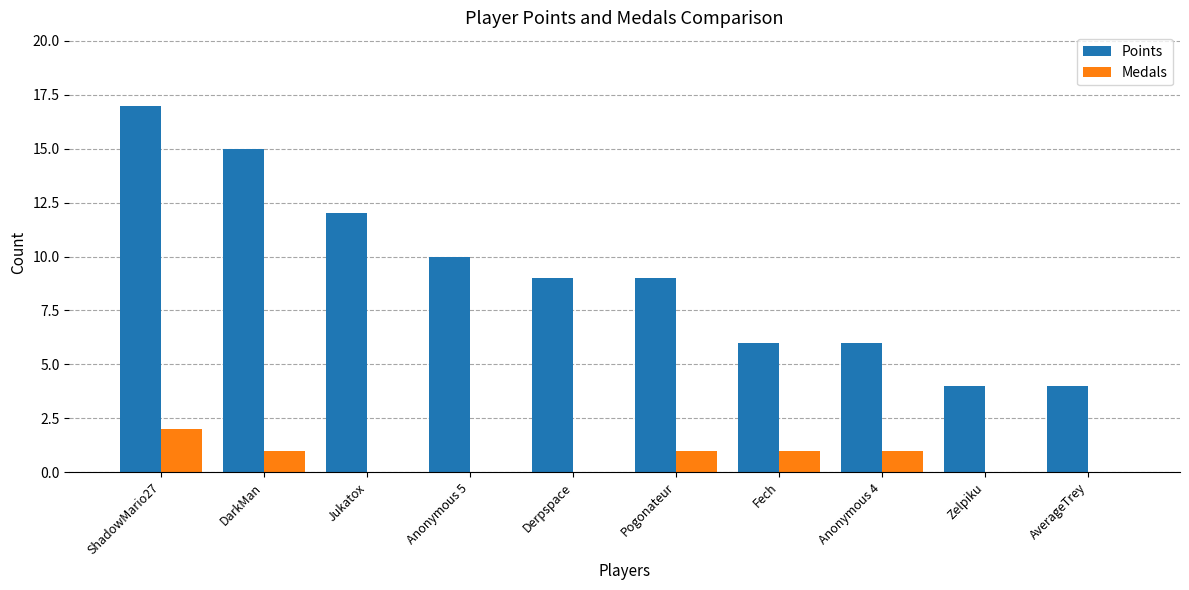

Which series changed the most between Anonymous 4 and Zelpiku?

Points